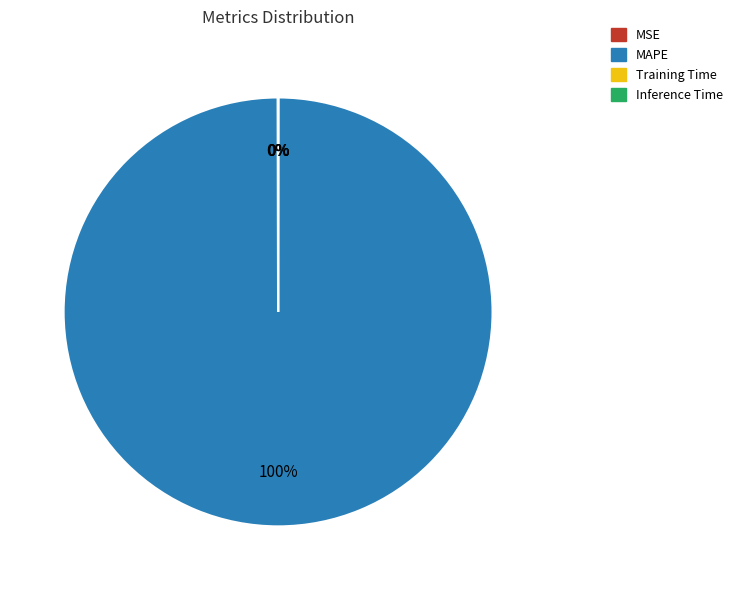

Is there any slice that represents more than half of the pie?

Yes